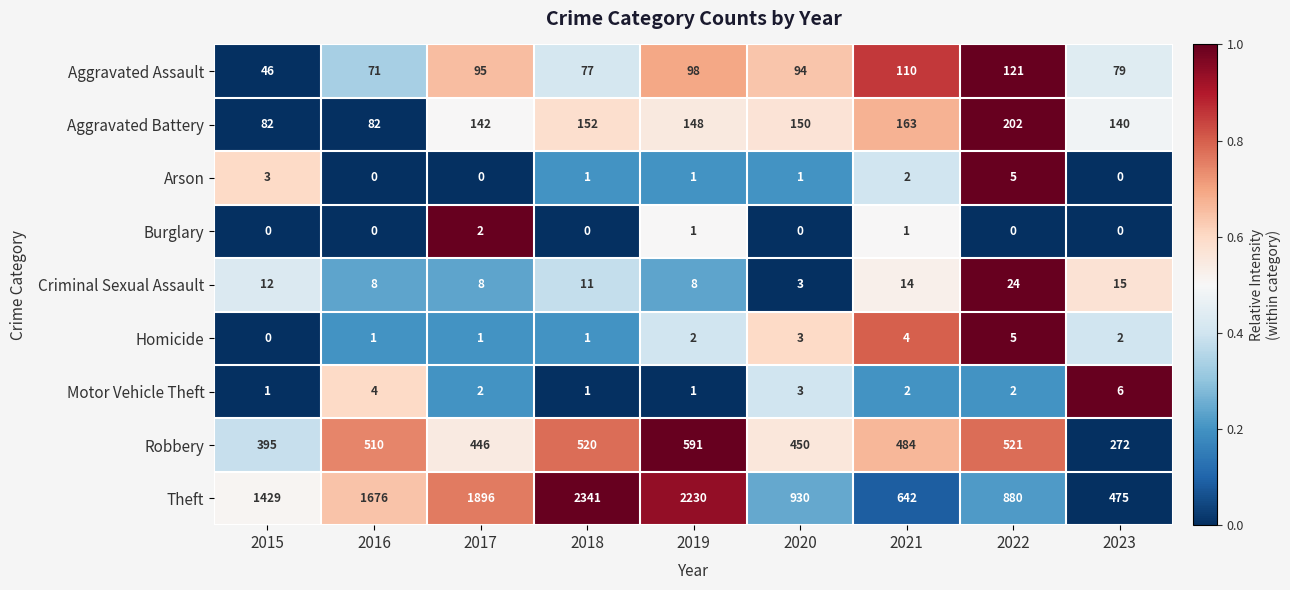

Count the number of categories in the chart.

9